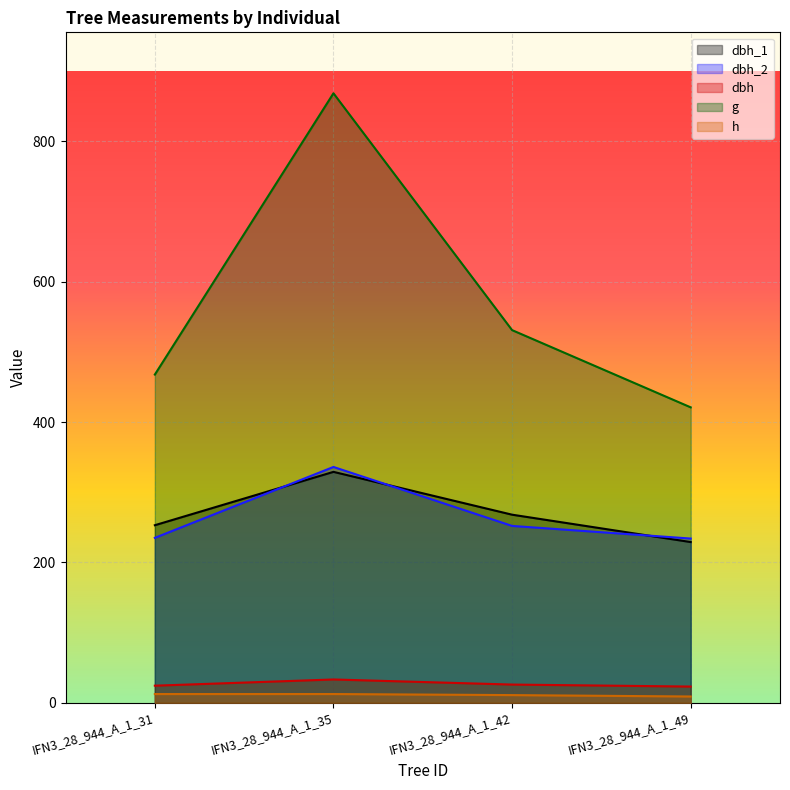

At which category is the sum across all series the highest?

IFN3_28_944_A_1_35